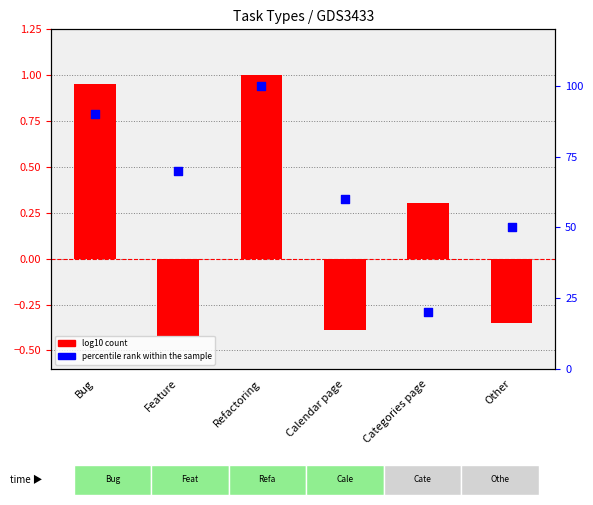

Which series contains the highest Y value?

percentile rank within the sample